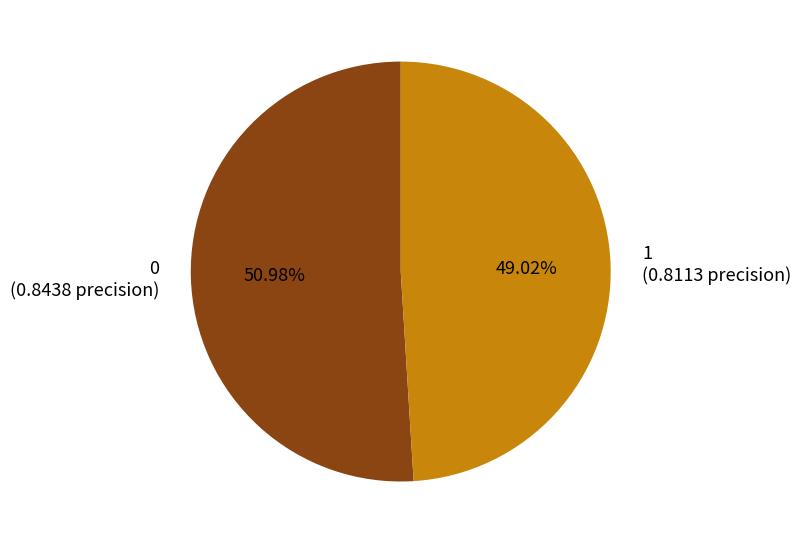

True or false: 1 accounts for 42% of the total.

False